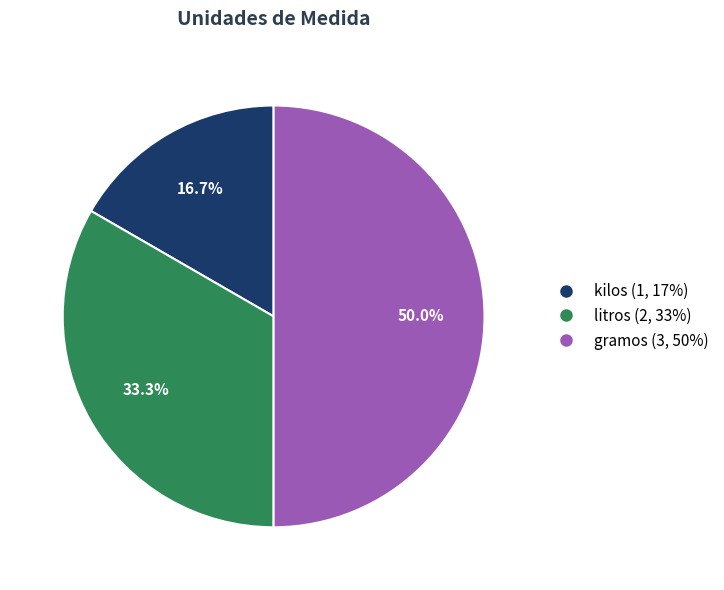

To the nearest percent, what is the difference between the largest and smallest slice percentages?

33%